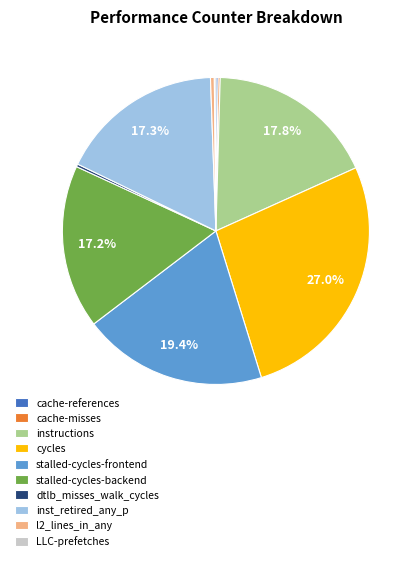

What portion of the pie excludes inst_retired_any_p?

82.7%